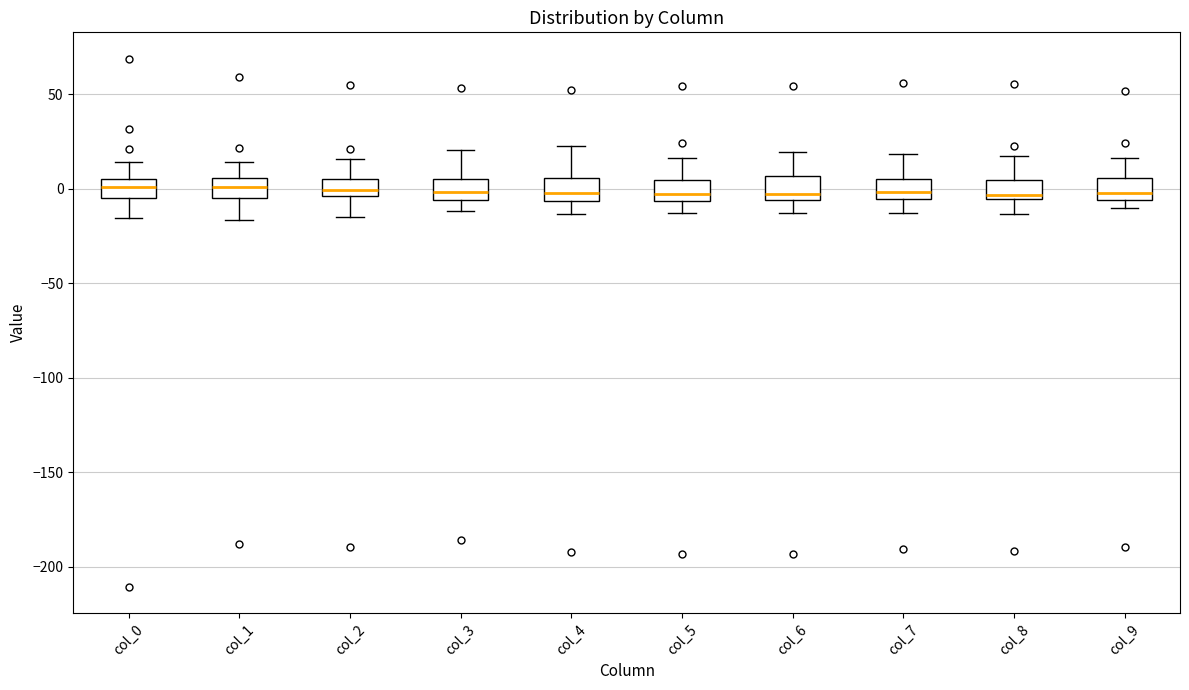

Reading left to right, transcribe this box plot: for each box, give where its median line is, the range the box spans, and where its two whiskers end, as read against the y-axis. The values are not printed on the chart, so give them approximately, as read against the axis.

col_0: median 0, box -5 to 5, whiskers -15 to 15
col_1: median 0, box -5 to 5, whiskers -15 to 15
col_2: median 0, box -5 to 5, whiskers -15 to 15
col_3: median 0, box -5 to 5, whiskers -10 to 20
col_4: median -5 (just above the box's lower edge), box -5 to 5, whiskers -15 to 20
col_5: median -5 (just above the box's lower edge), box -5 to 5, whiskers -15 to 15
col_6: median -5 (just above the box's lower edge), box -5 to 5, whiskers -15 to 20
col_7: median 0, box -5 to 5, whiskers -15 to 20
col_8: median -5 (just above the box's lower edge), box -5 to 5, whiskers -15 to 15
col_9: median 0, box -5 to 5, whiskers -10 to 15